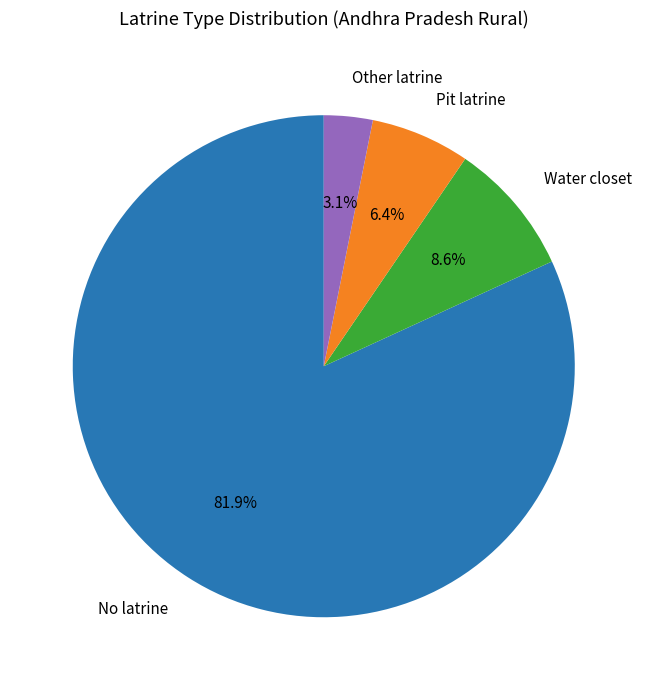

Which category has the biggest portion of the pie?

No latrine